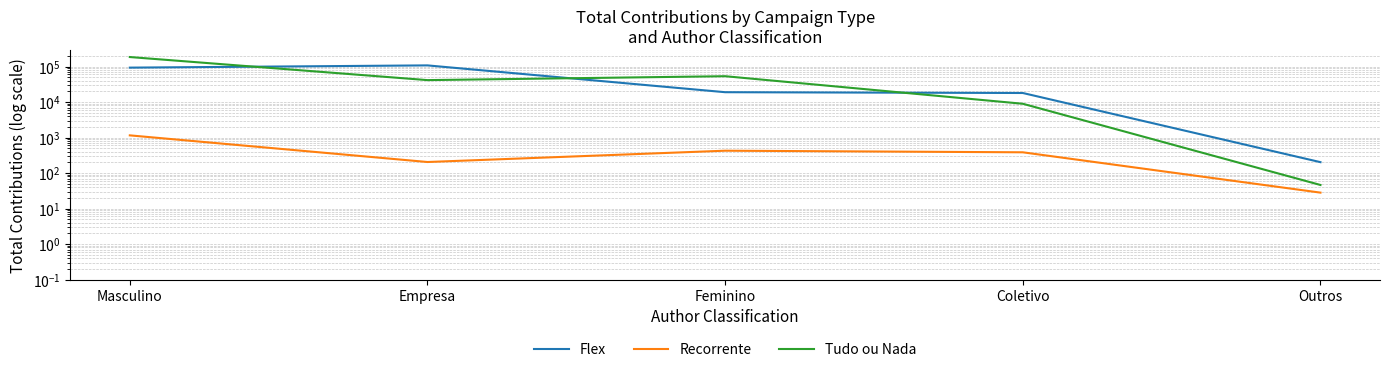

At Masculino, list the series in order from smallest to largest.

Recorrente, Flex, Tudo ou Nada